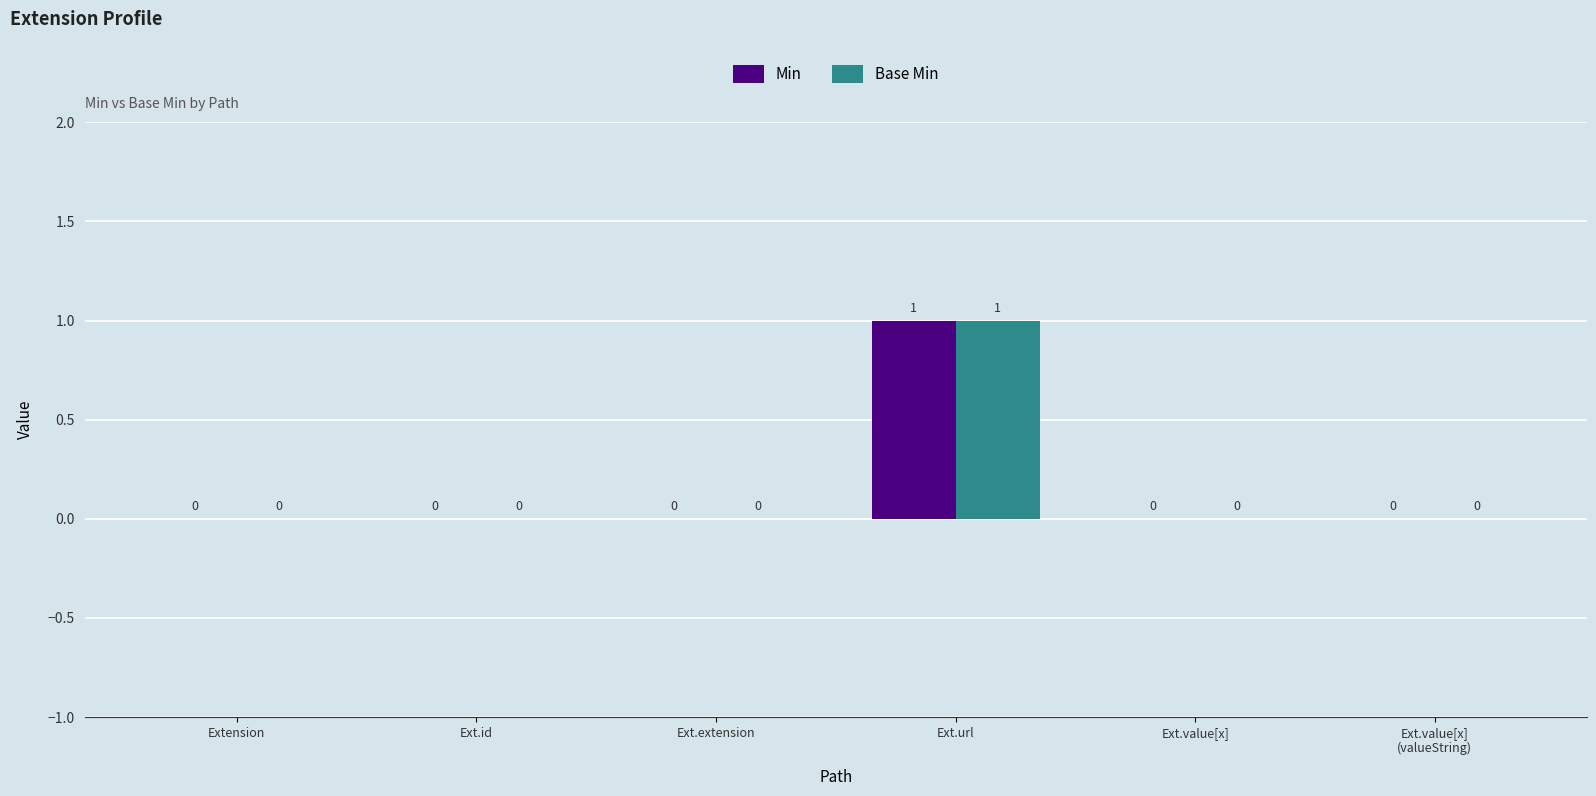

True or false: Min has a value of 0 at Ext.extension.

True